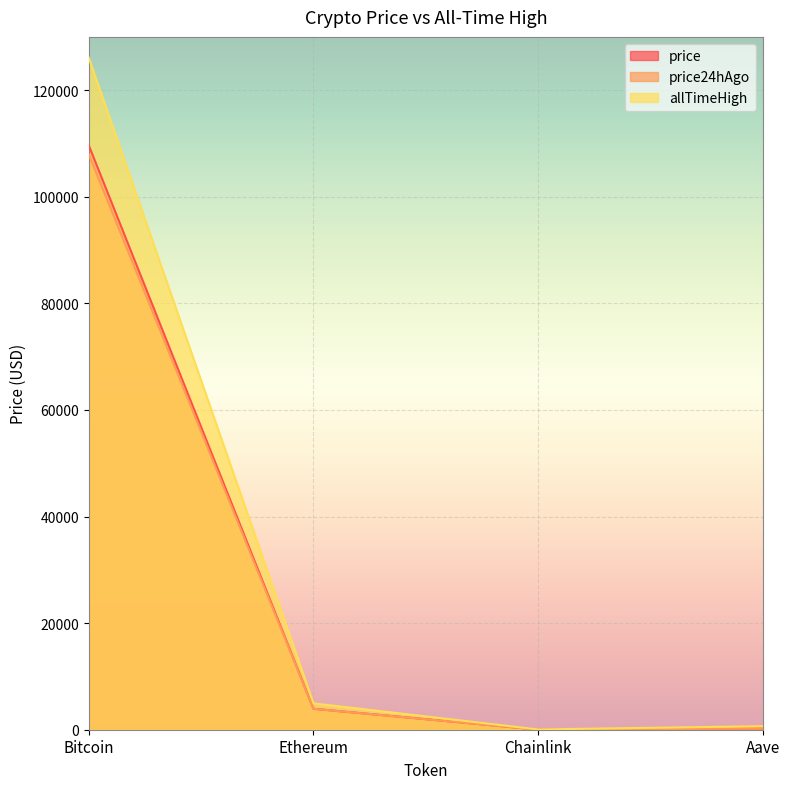

True or false: allTimeHigh and price24hAgo cross at least once.

False